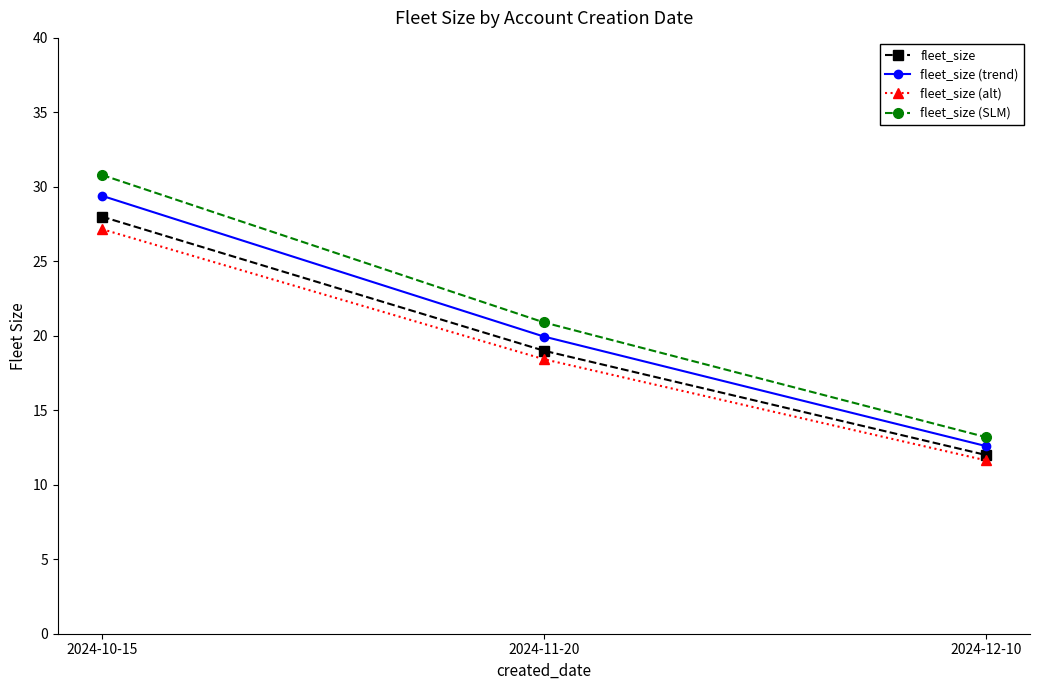

What is the total value across all series at 2024-10-15?

115.4